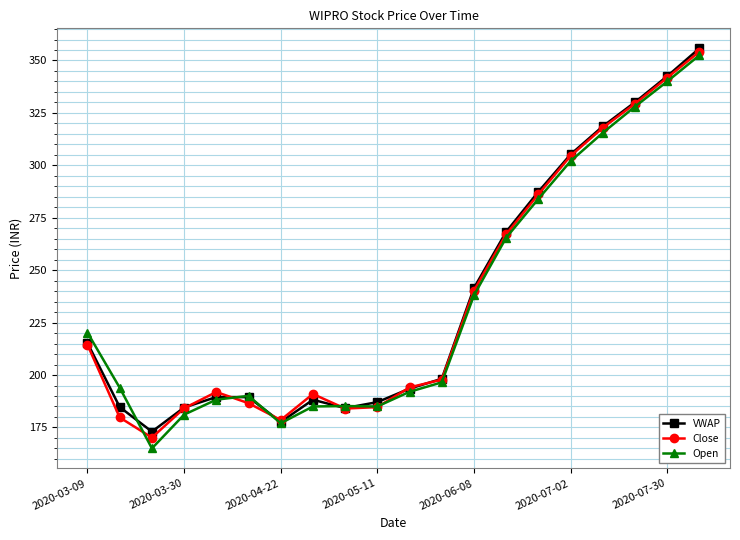

Does the chart have visible grid lines?

Yes